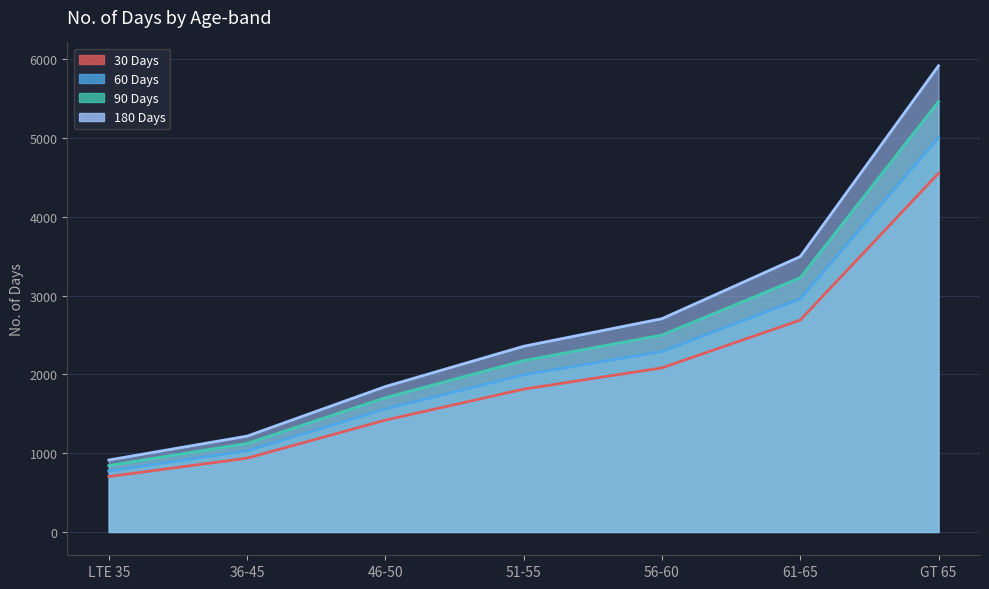

Which category has the highest value across all series?

GT 65